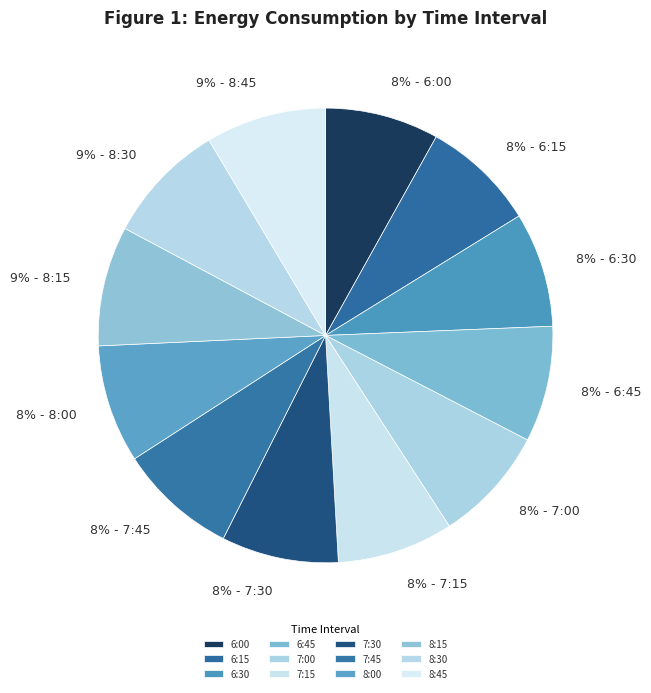

What is the ratio of the value at 8% - 7:15 to the value at 8% - 6:15?

1.0